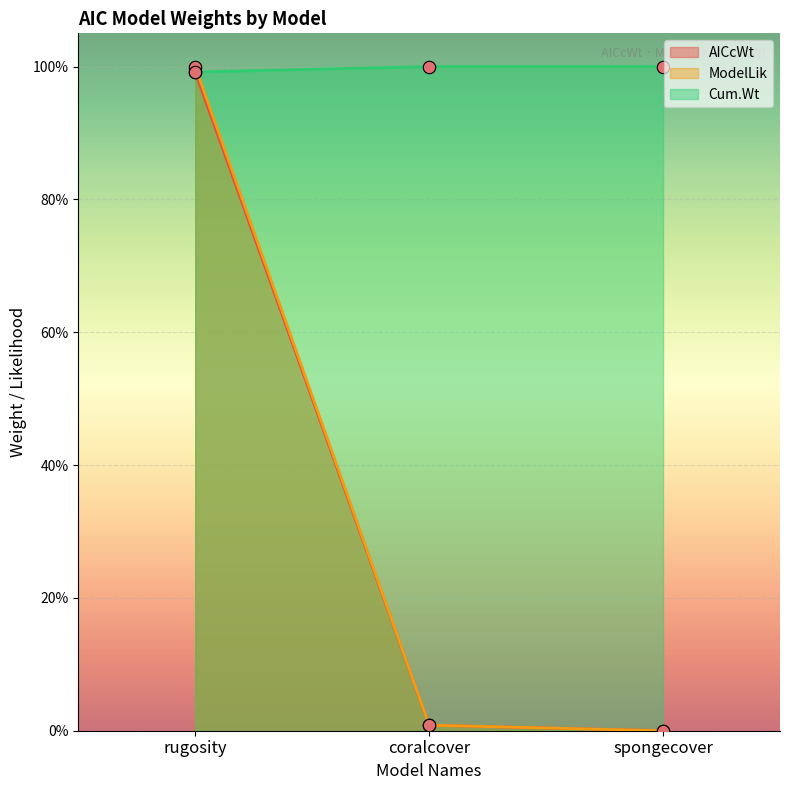

Is the value of ModelLik at spongecover greater than the value of AICcWt at rugosity?

No